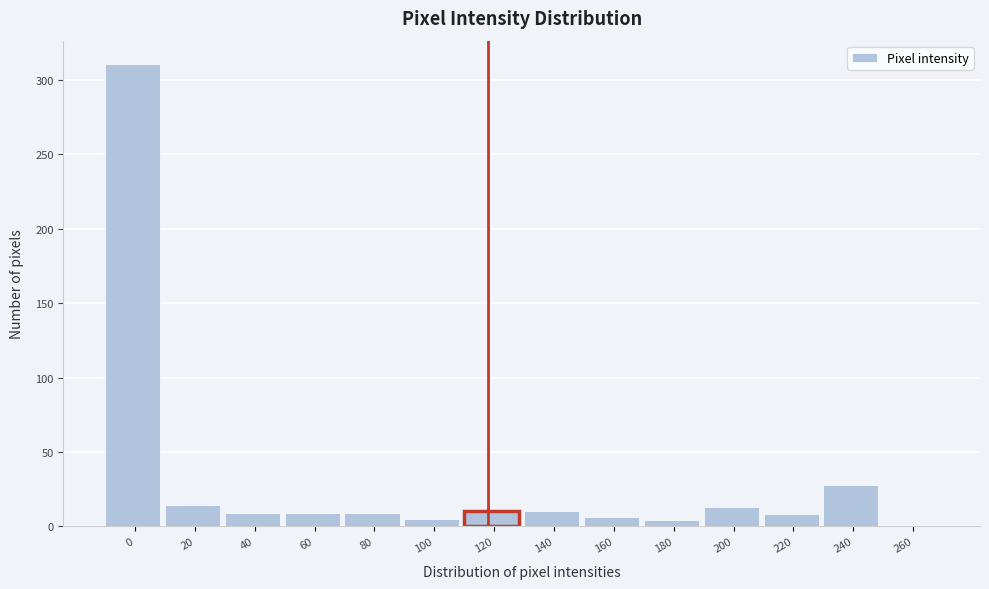

What is the maximum value shown in the chart?

311